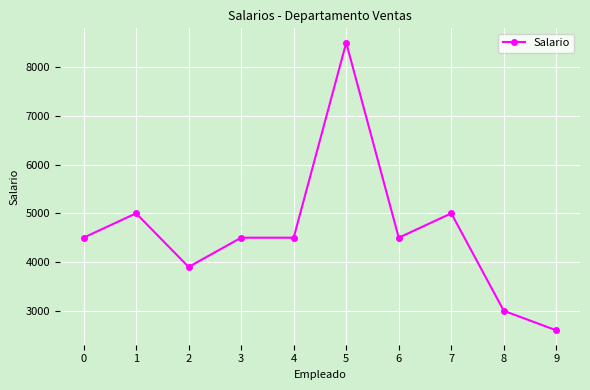

At which category does the data reach its first local valley?

2